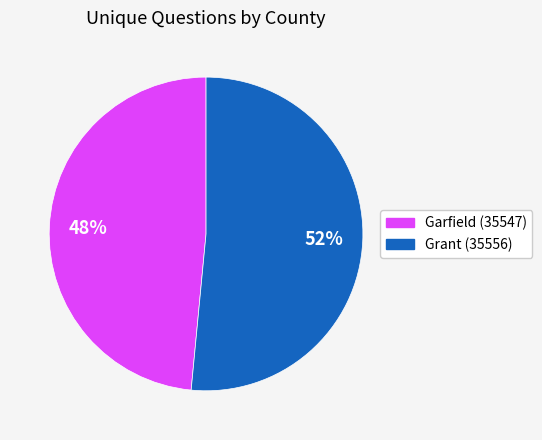

Which slice is the largest?

Grant (35556)